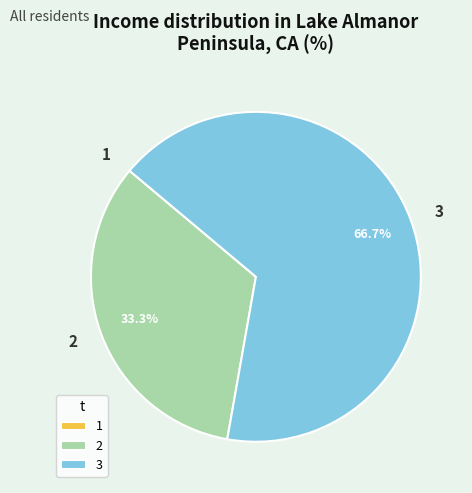

What is the largest slice in the pie chart?

3